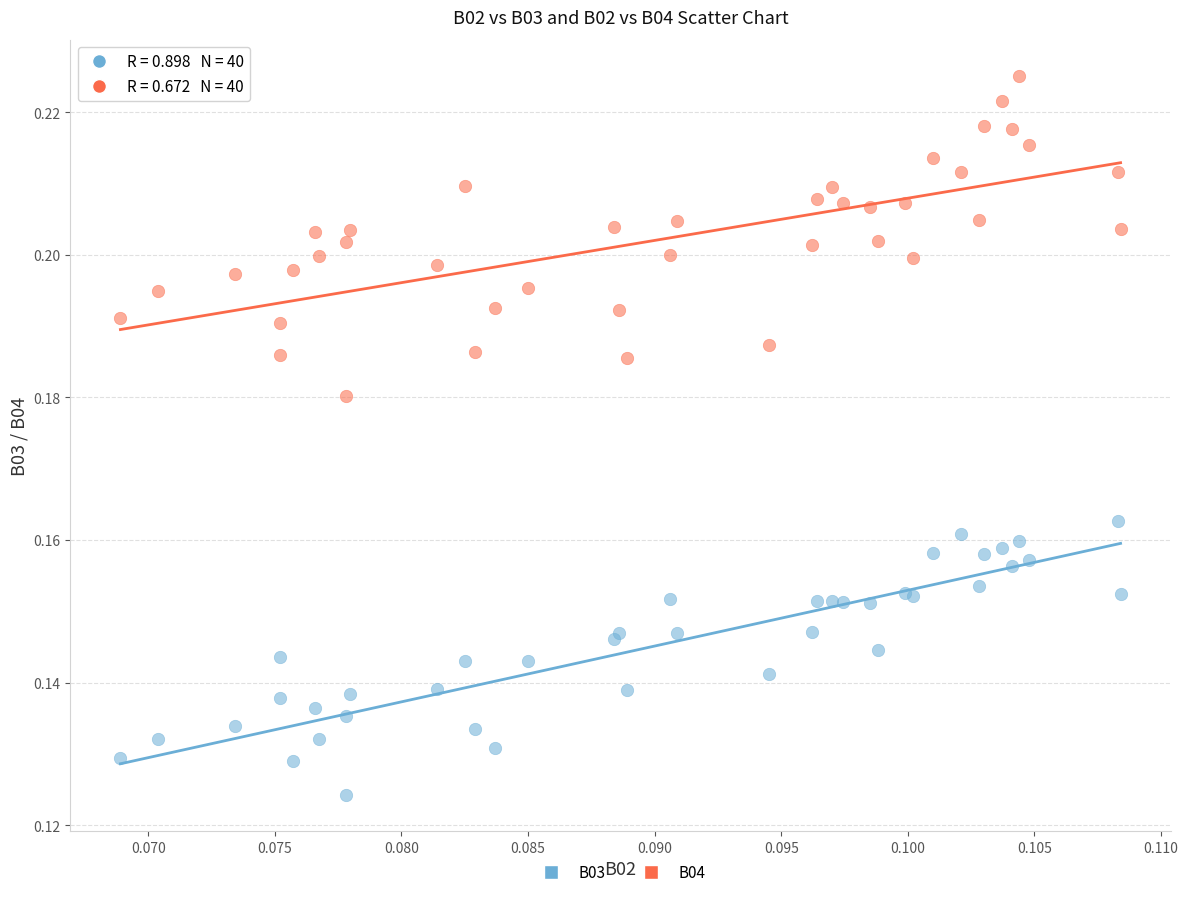

Which series contains the lowest Y value?

B03